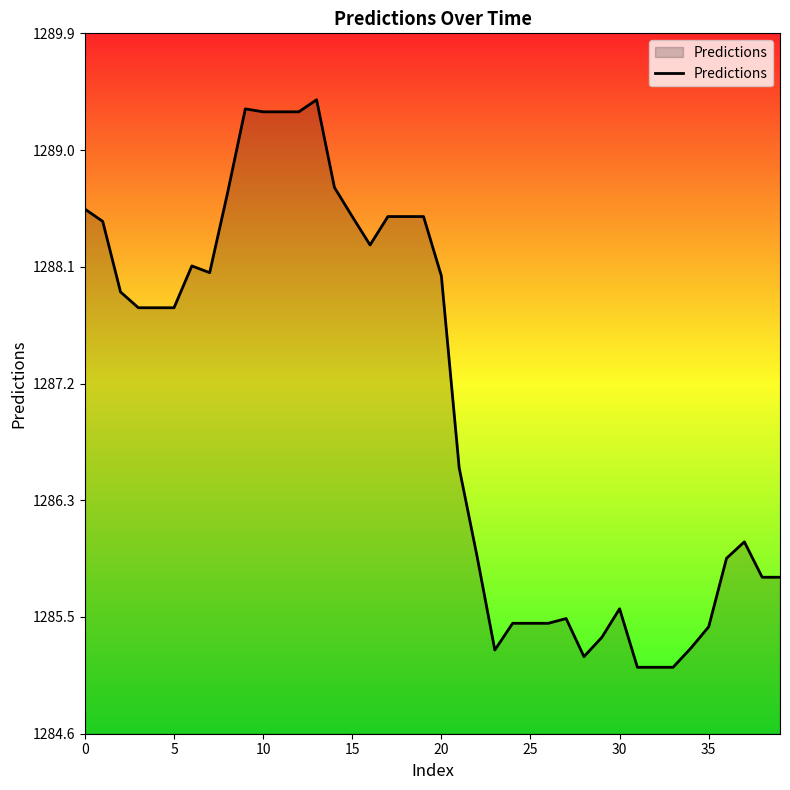

What is the smallest value displayed?

1285.1